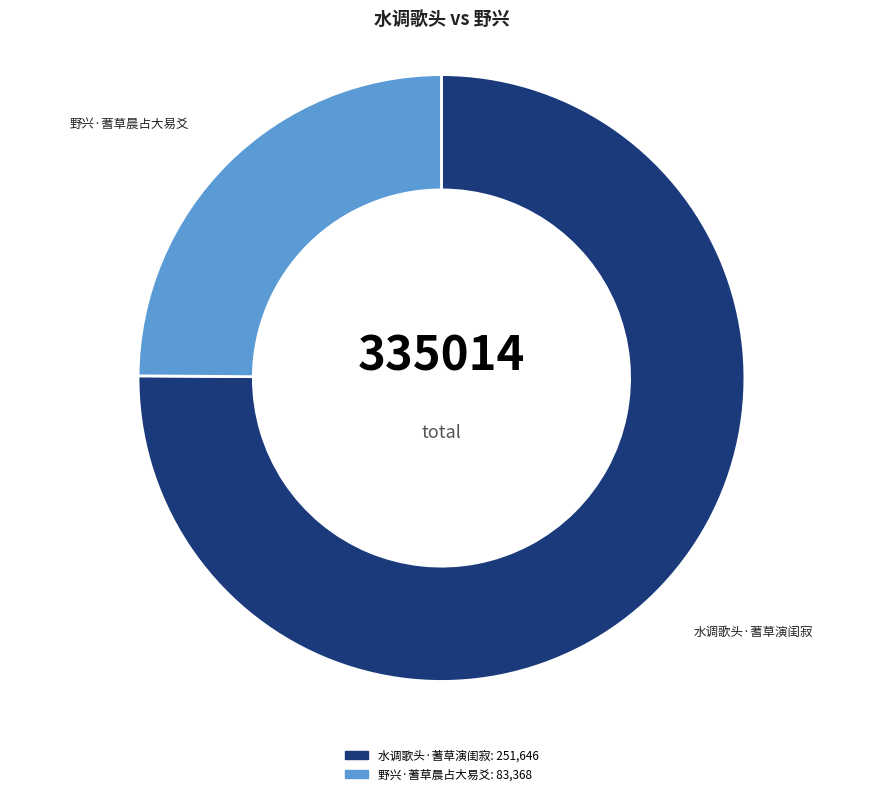

Is there a majority slice in this chart?

Yes